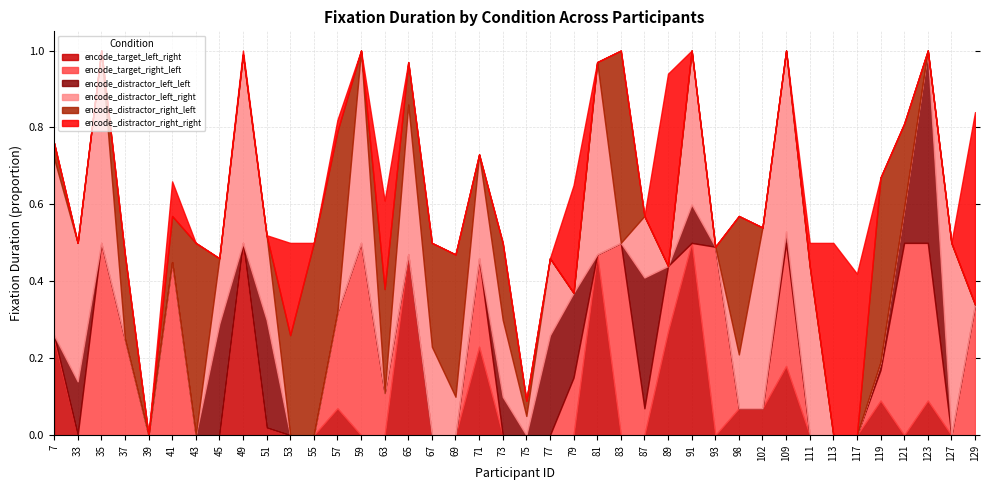

At which label is encode_distractor_right_right closest to 0?

7